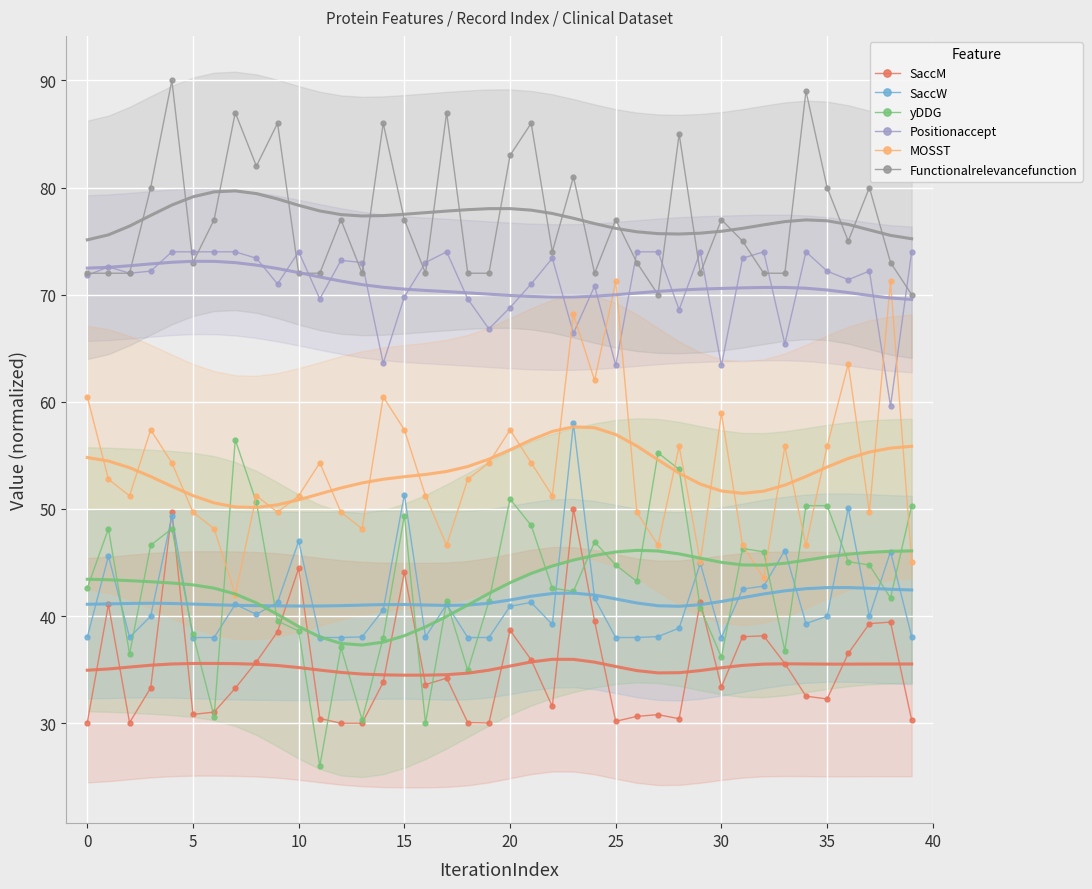

What is the spread (max minus min) of values at 25?

46.4